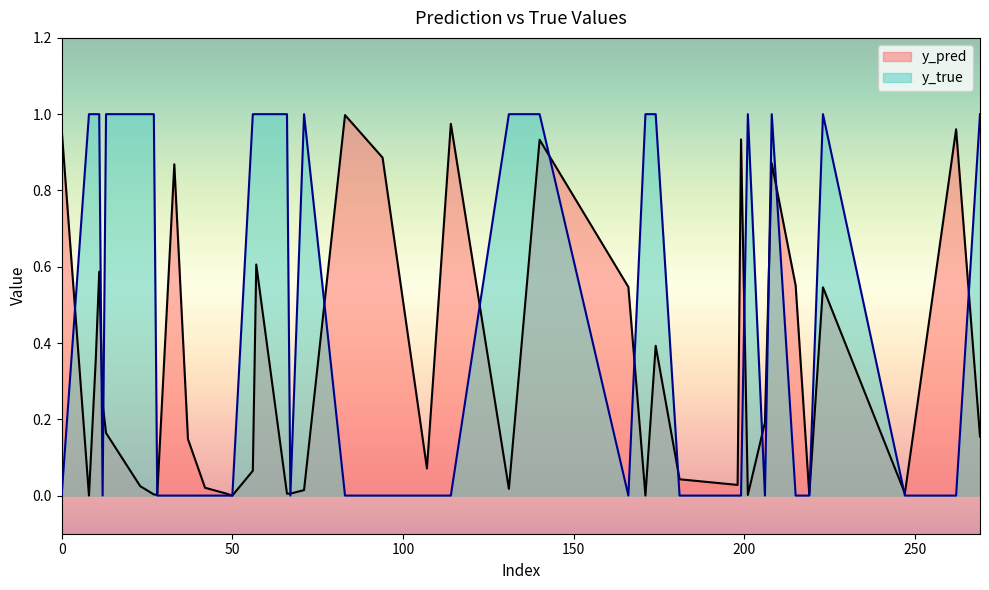

The value of y_pred at 33 is 0.5. True or false?

False